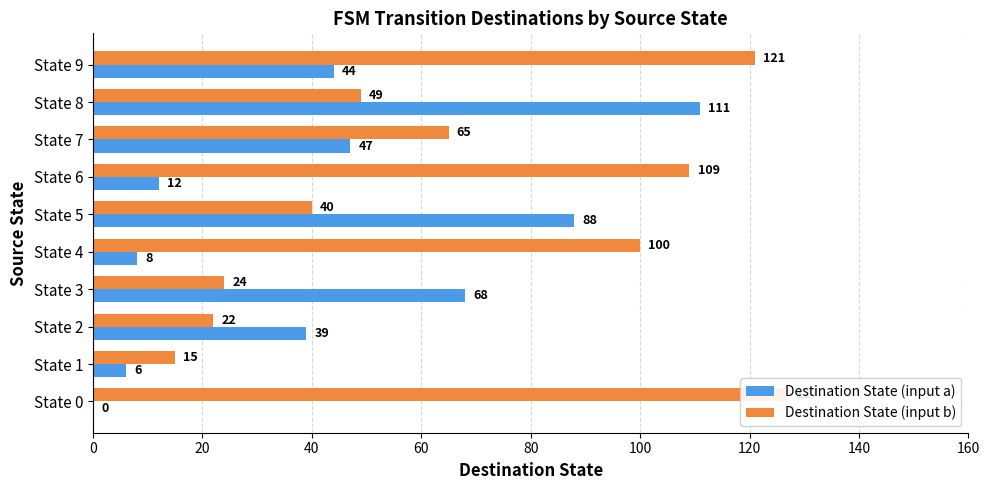

The value of Destination State (input b) at State 0 is 228. True or false?

False